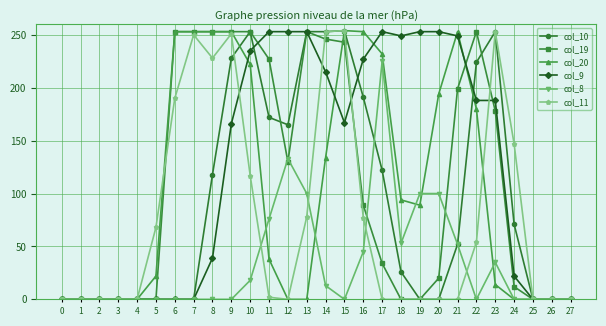

What is the maximum value shown in the chart?

254